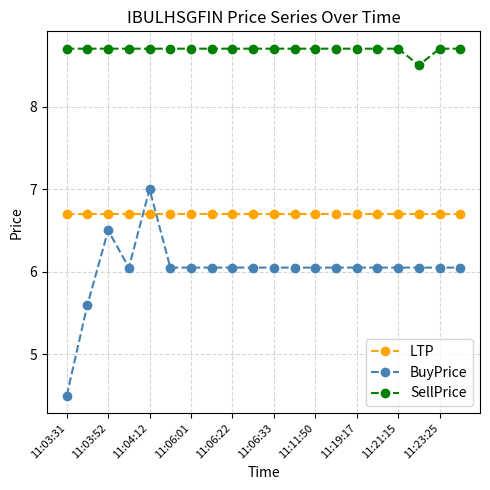

How many intersections are there between LTP and BuyPrice?

2